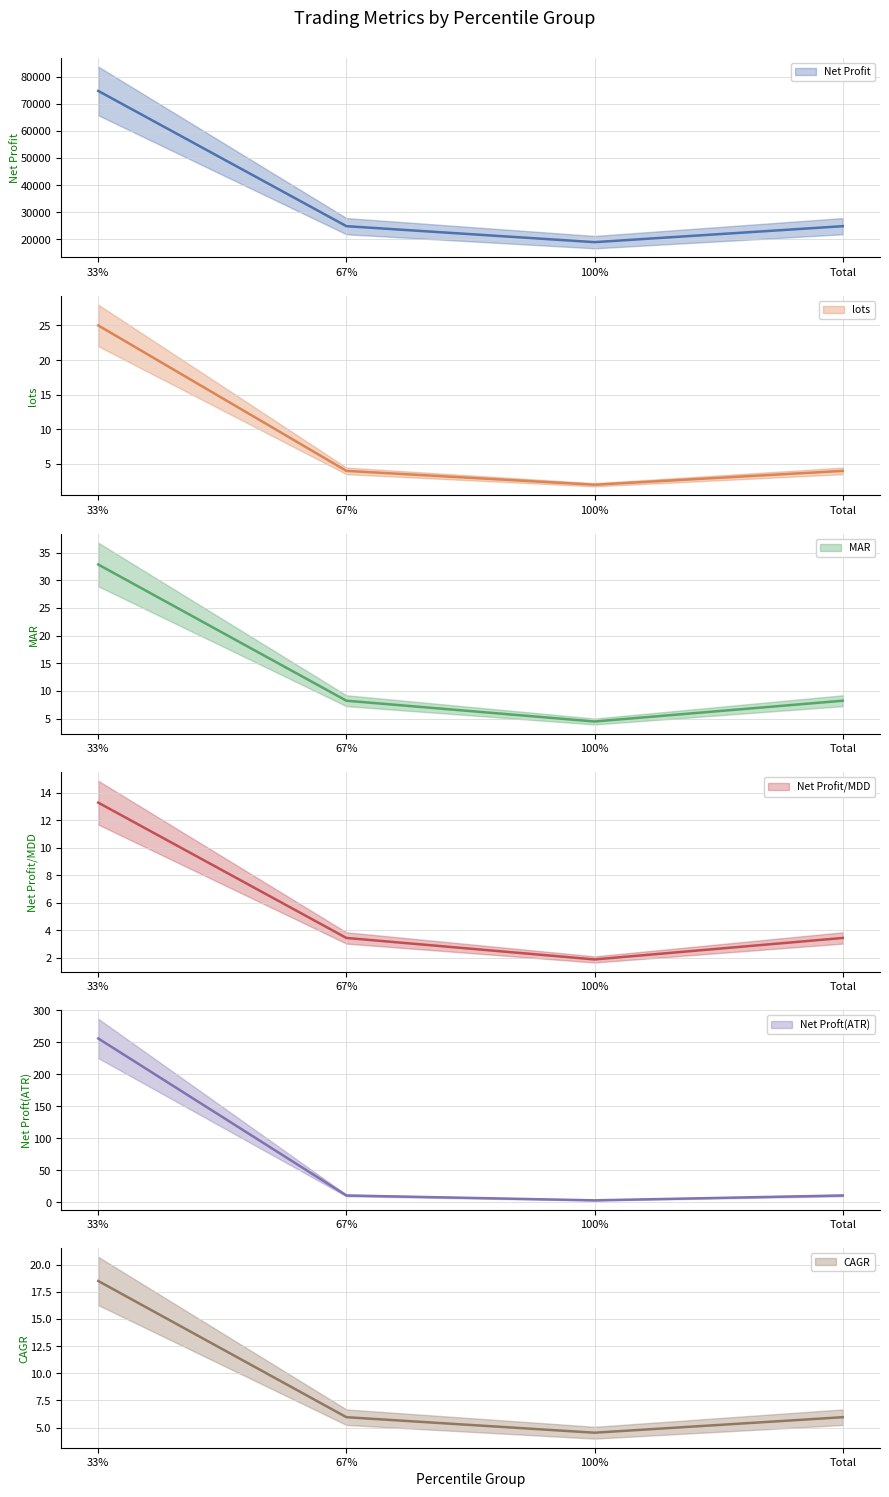

True or false: Net Profit/MDD and Net Profit intersect in this chart.

False